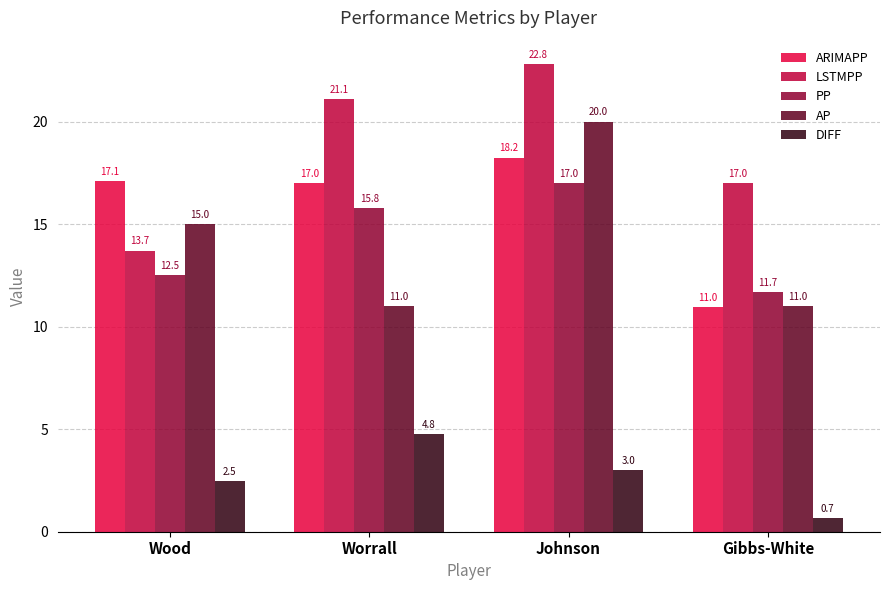

True or false: PP has a value of 15.8 at Worrall.

True